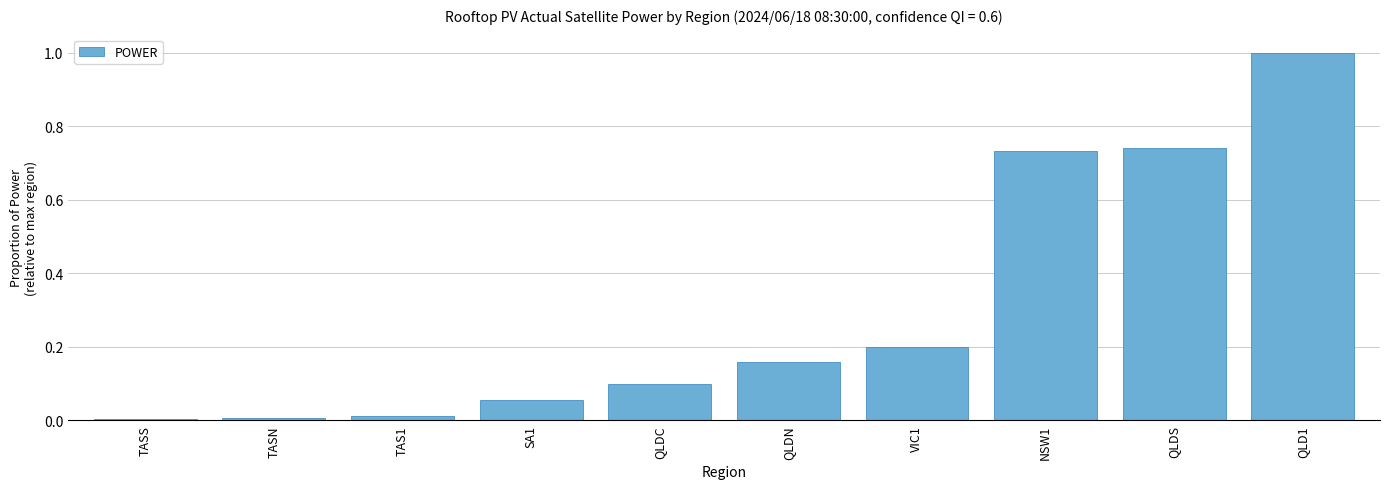

Is it true that the value at QLDN is 0.3?

False